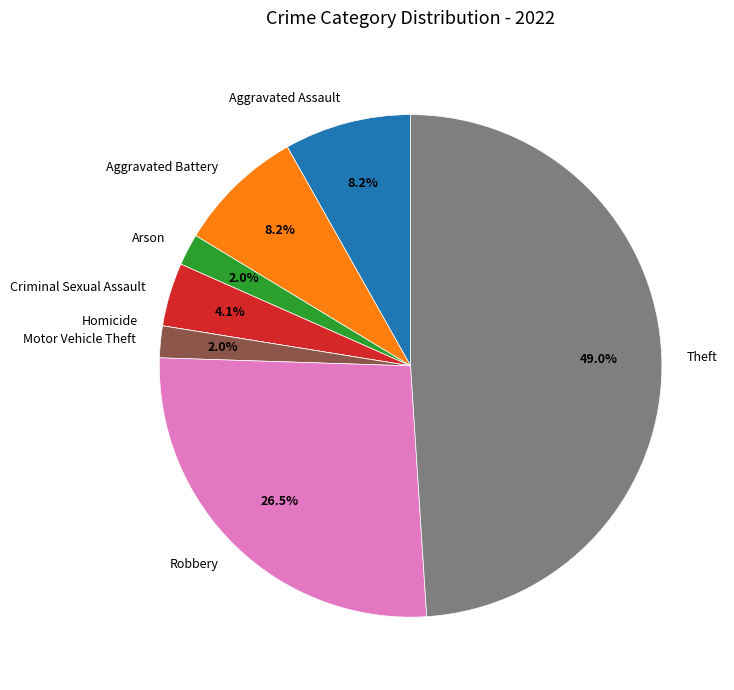

What is the ratio of the value at Aggravated Battery to the value at Criminal Sexual Assault?

2.0